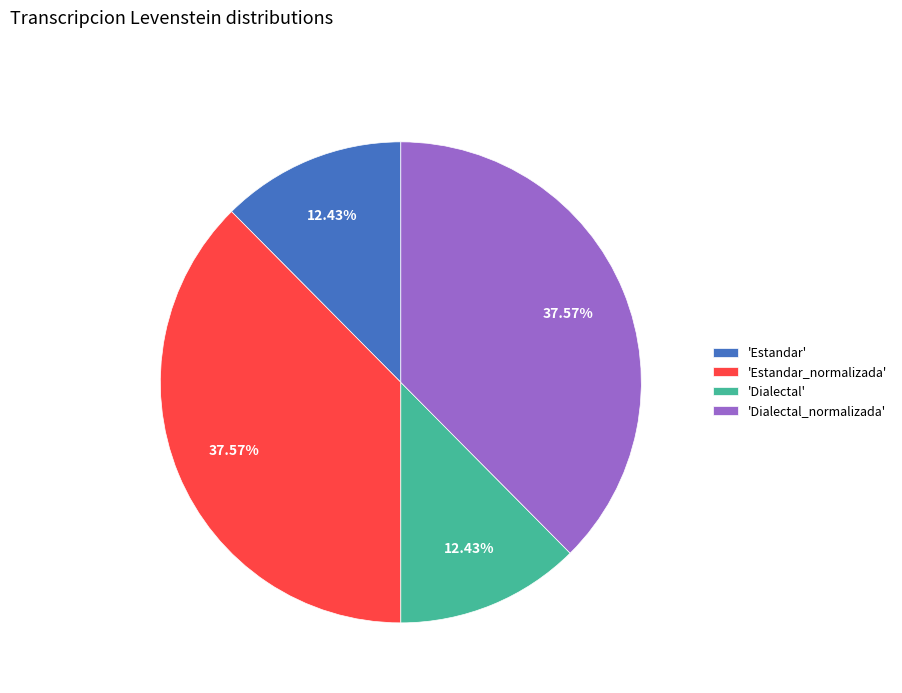

Is there any slice that represents more than half of the pie?

No